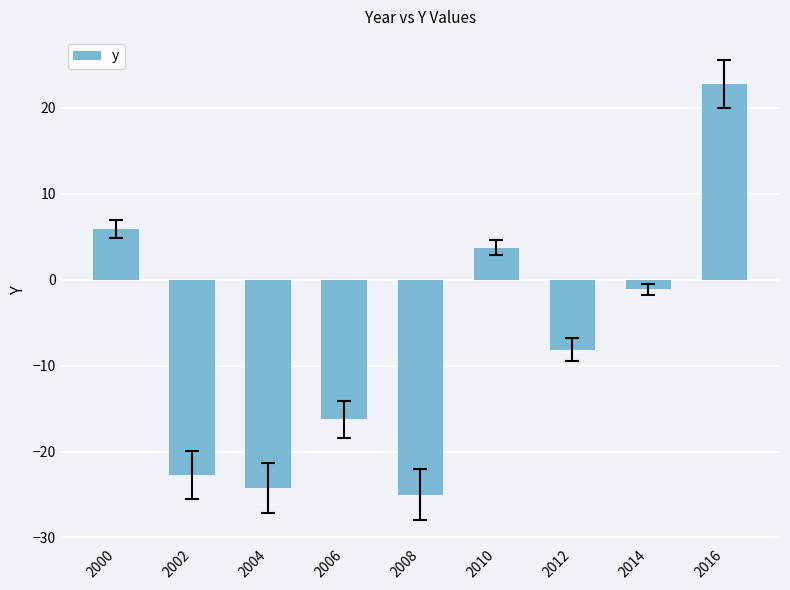

Between 2006 and 2002, which is larger?

2006